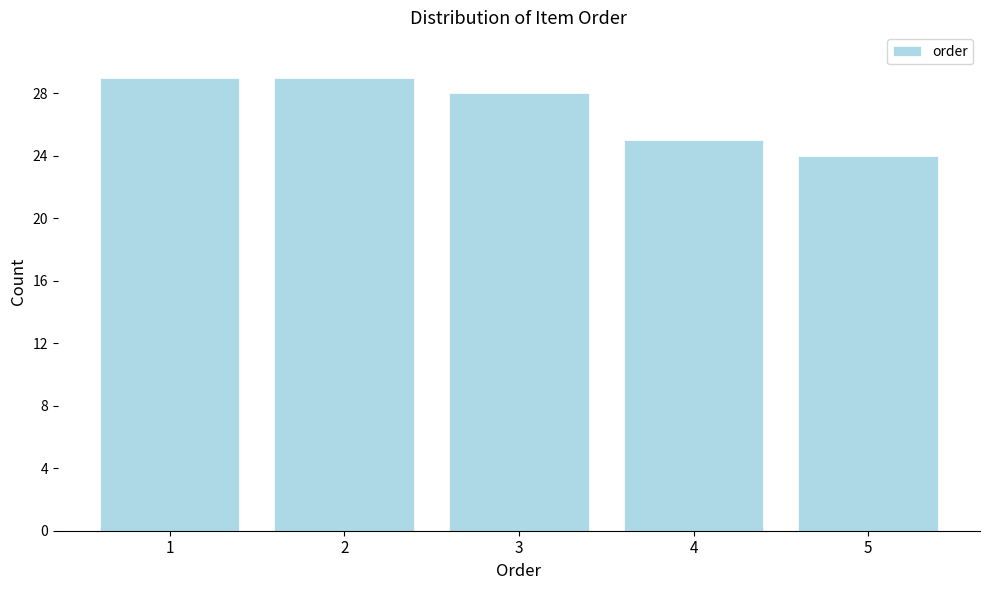

Reading left to right, list all the values displayed in this chart.

29	29	28	25	24